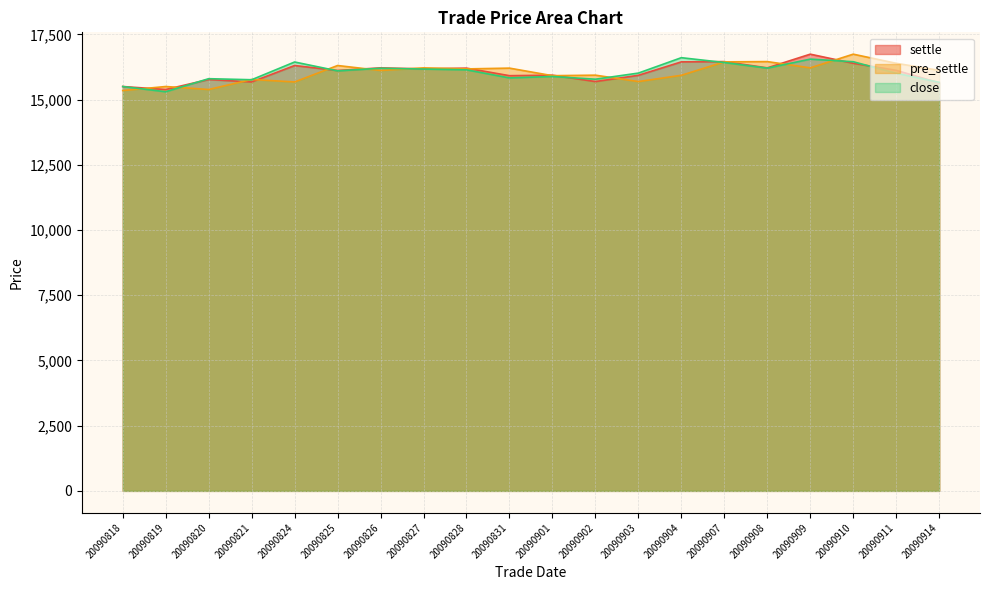

Reading right to left, what are all the values shown in this chart?

settle: 20090914=15640	20090911=16120	20090910=16390	20090909=16740	20090908=16215	20090907=16455	20090904=16445	20090903=15930	20090902=15690	20090901=15935	20090831=15915	20090828=16205	20090827=16175	20090826=16215	20090825=16115	20090824=16305	20090821=15675	20090820=15770	20090819=15385	20090818=15500
pre_settle: 20090914=16120	20090911=16390	20090910=16740	20090909=16215	20090908=16455	20090907=16445	20090904=15930	20090903=15690	20090902=15935	20090901=15915	20090831=16205	20090828=16175	20090827=16215	20090826=16115	20090825=16305	20090824=15675	20090821=15770	20090820=15385	20090819=15500	20090818=15345
close: 20090914=15660	20090911=16010	20090910=16450	20090909=16550	20090908=16205	20090907=16420	20090904=16605	20090903=16015	20090902=15780	20090901=15885	20090831=15830	20090828=16140	20090827=16170	20090826=16200	20090825=16100	20090824=16440	20090821=15760	20090820=15800	20090819=15300	20090818=15500